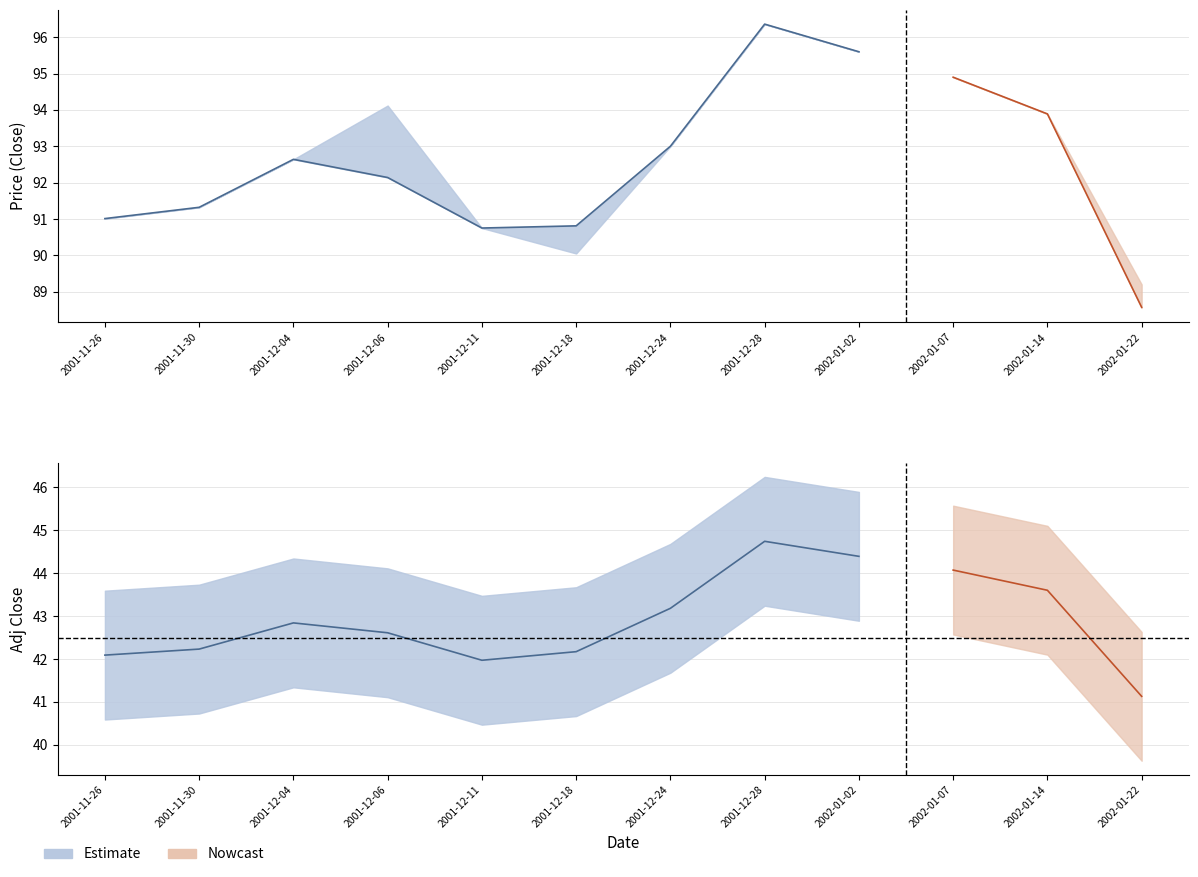

What is the difference between the second highest and minimum values in the Adj Close series?

3.3